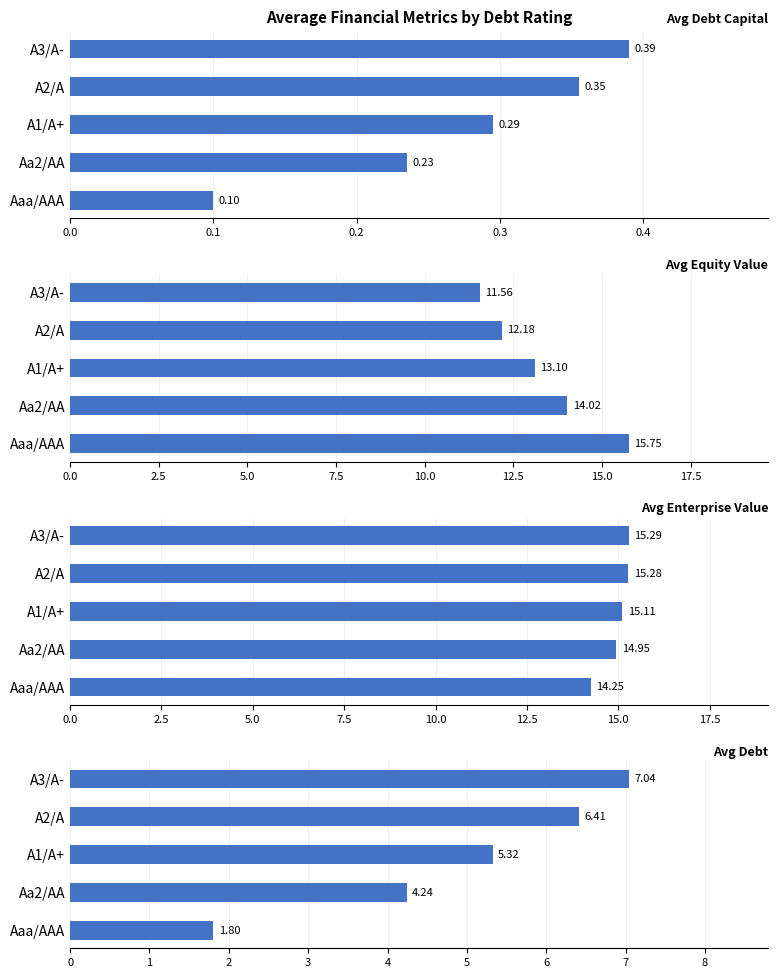

What is the value of the Avg Debt Capital bar at the 1st from the left?

0.1